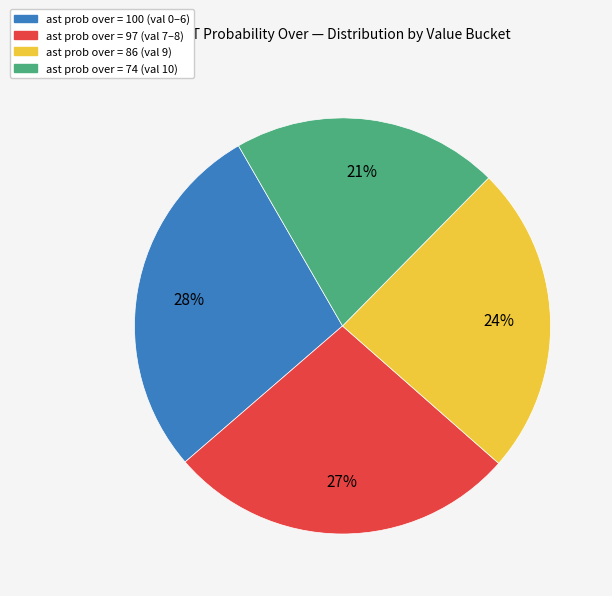

To the nearest percent, what is the difference between the largest and smallest slice percentages?

7%